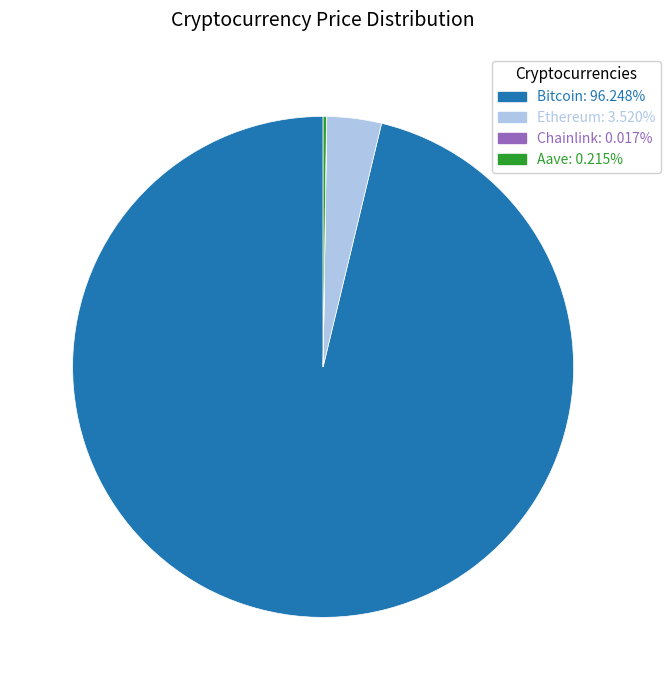

Is the sum of Ethereum and Bitcoin greater than half?

Yes